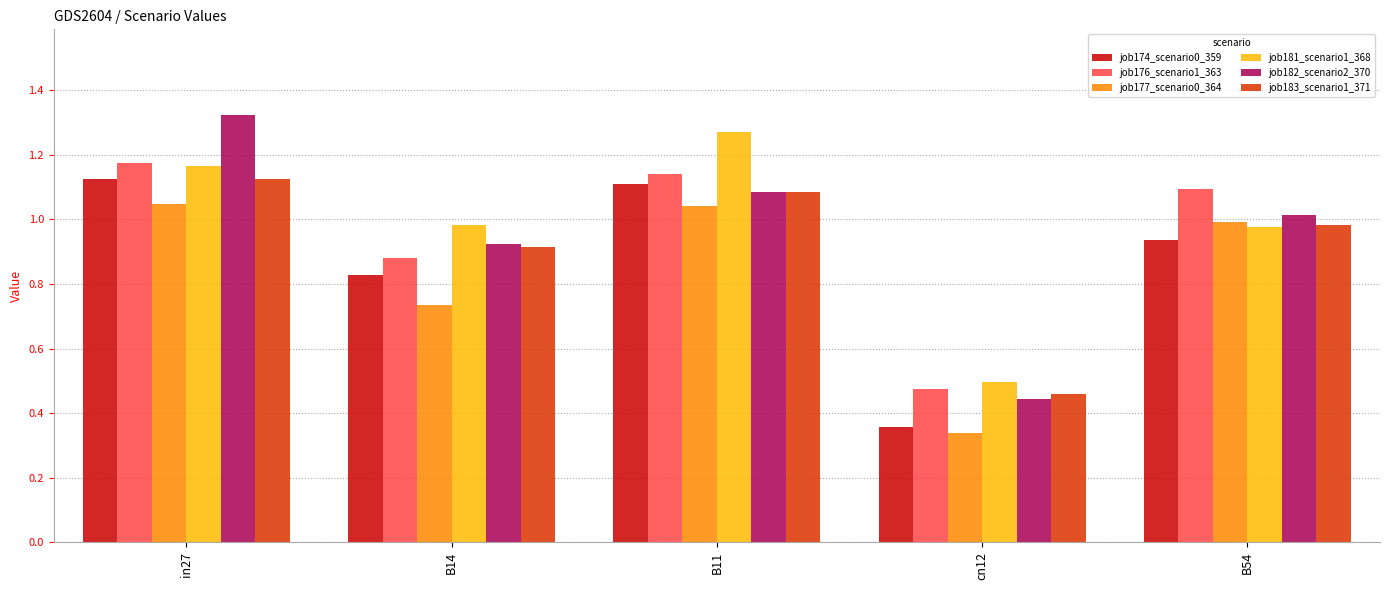

The value of job183_scenario1_371 at cn12 is 0.2. True or false?

False